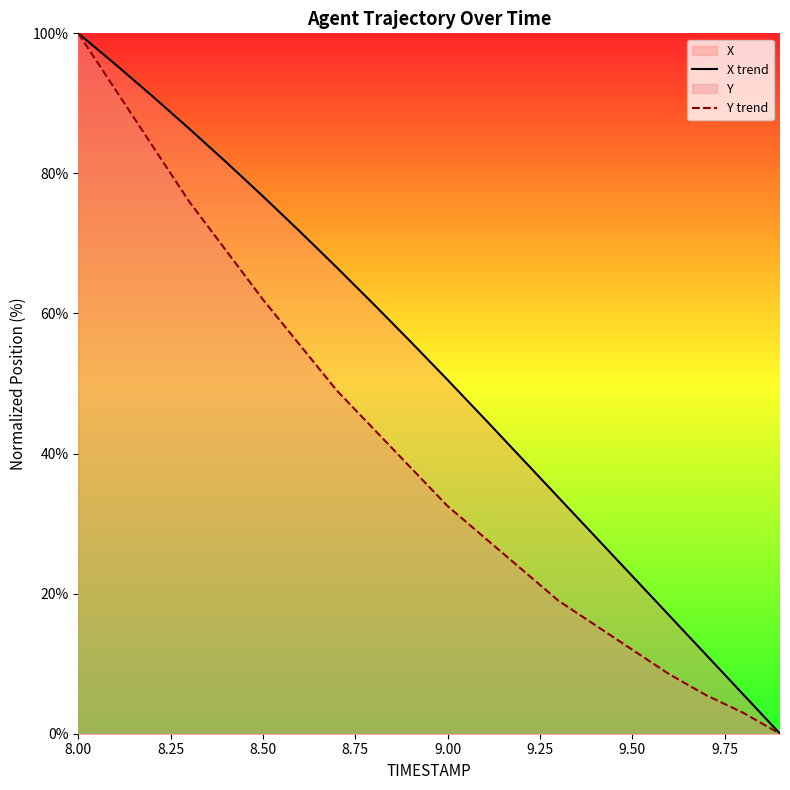

True or false: Y trend has more than 0 points higher than both neighbors.

False